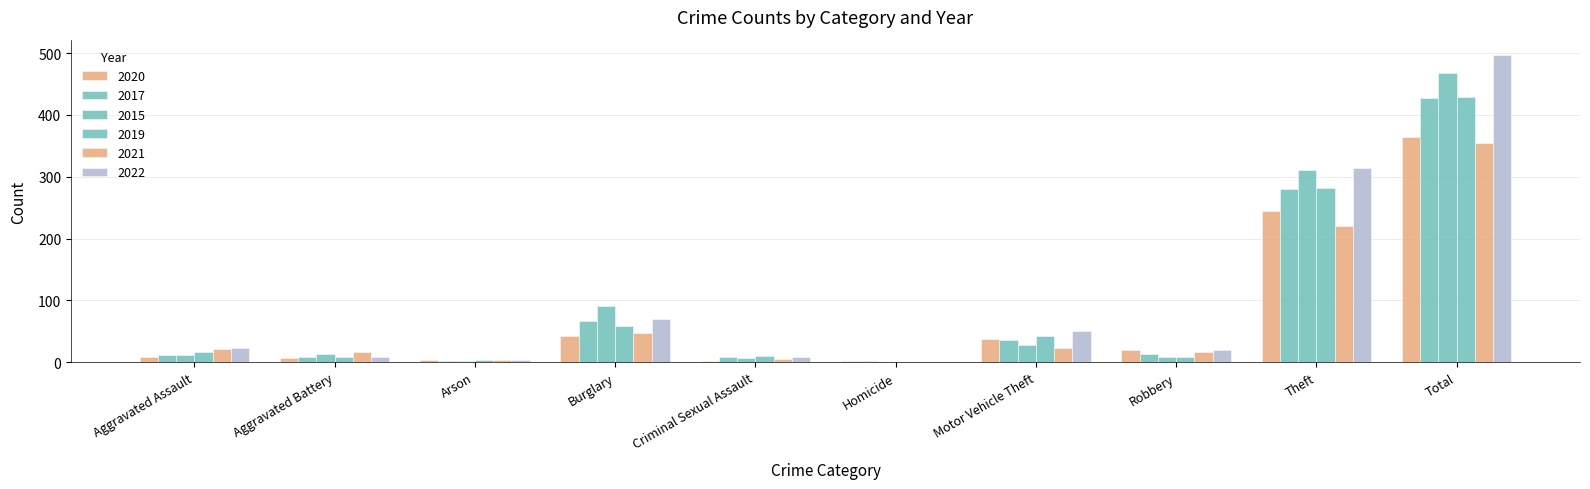

How many groups of bars are there?

10